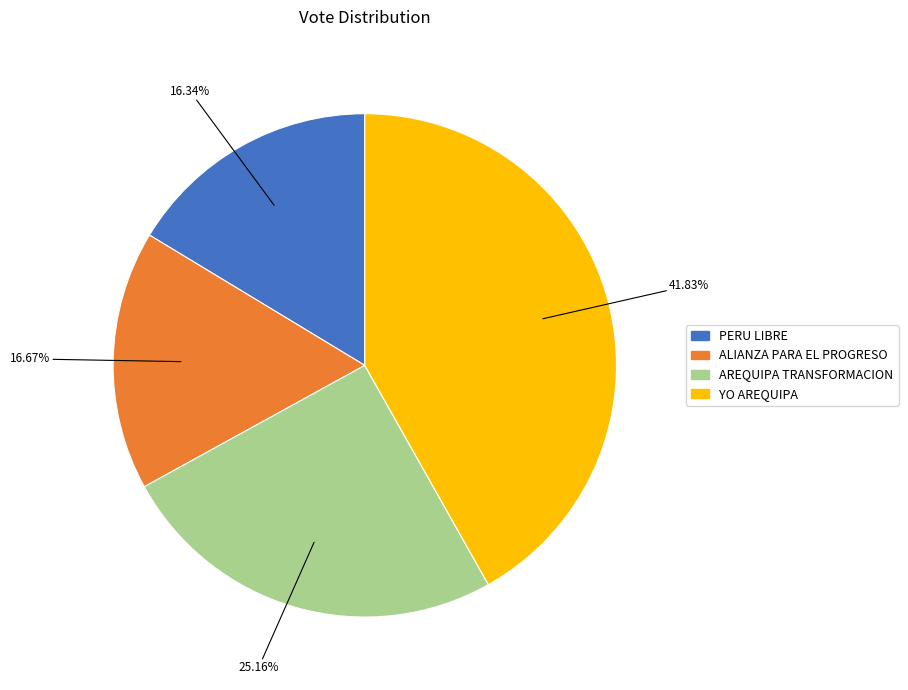

Does any single category account for the majority?

No